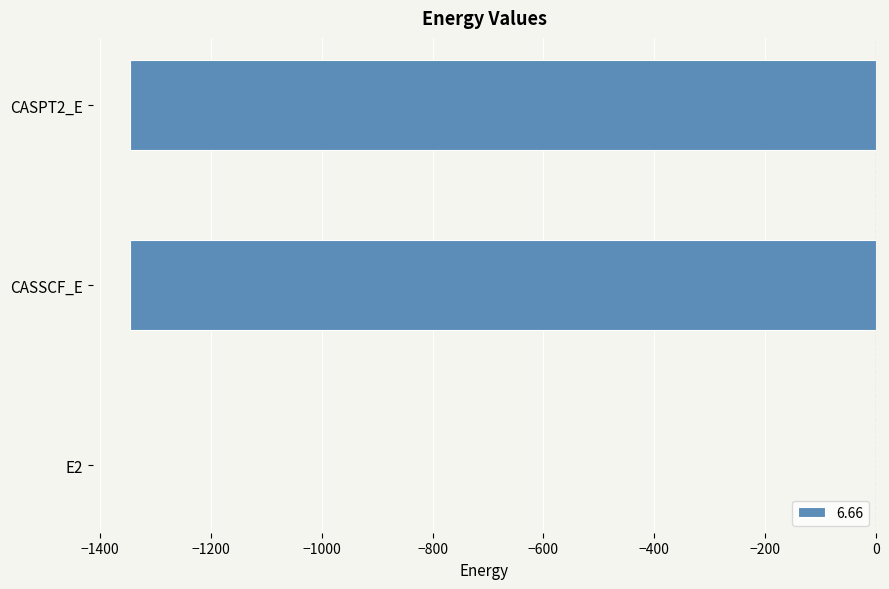

Which label corresponds to the largest value in the chart?

E2